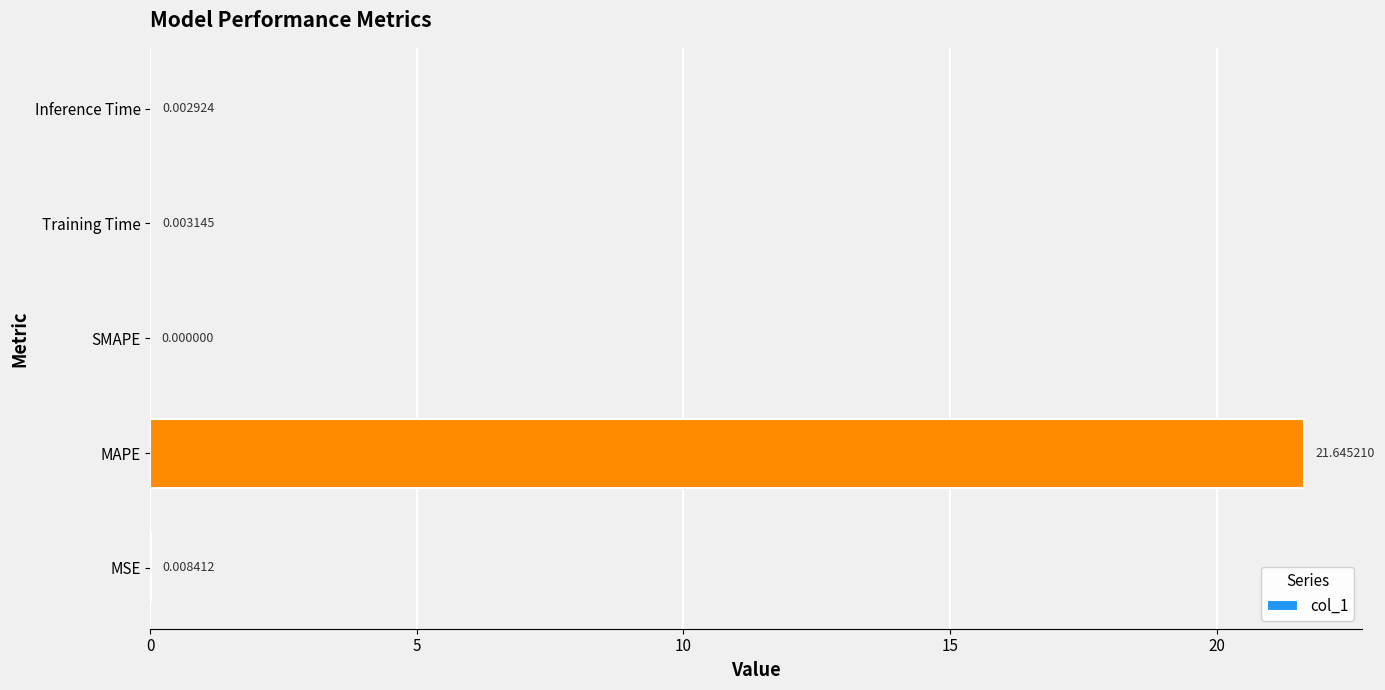

Which has a higher value, SMAPE or MAPE?

MAPE